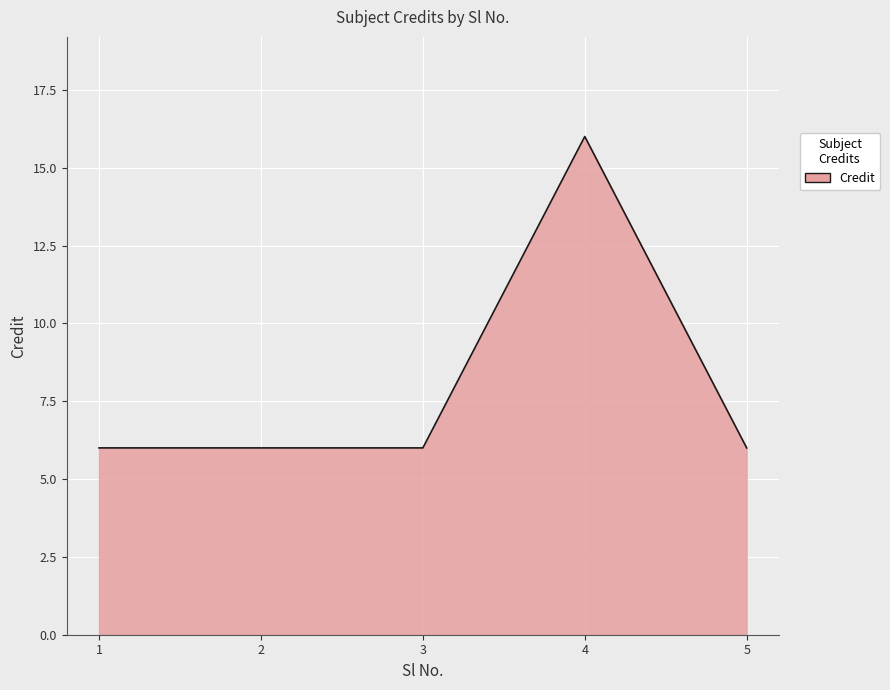

What is the smallest value displayed?

6